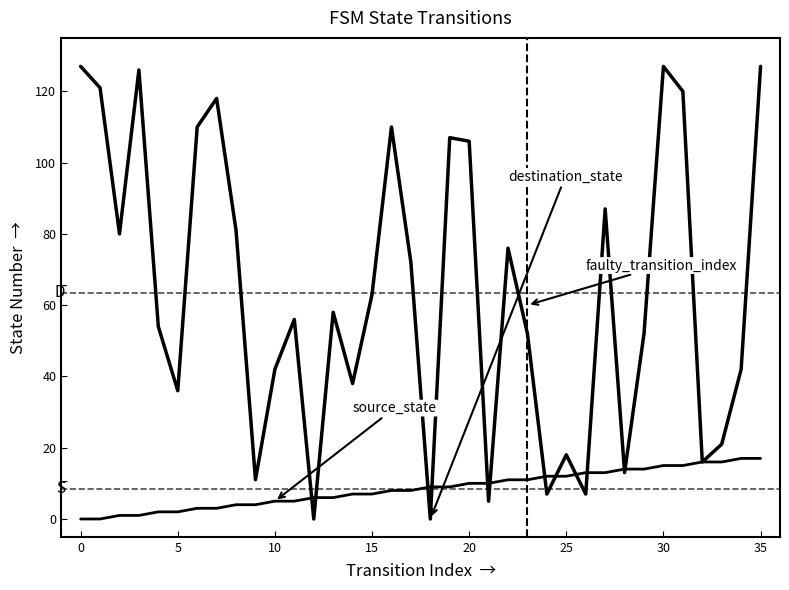

How many series are shown in this chart?

2